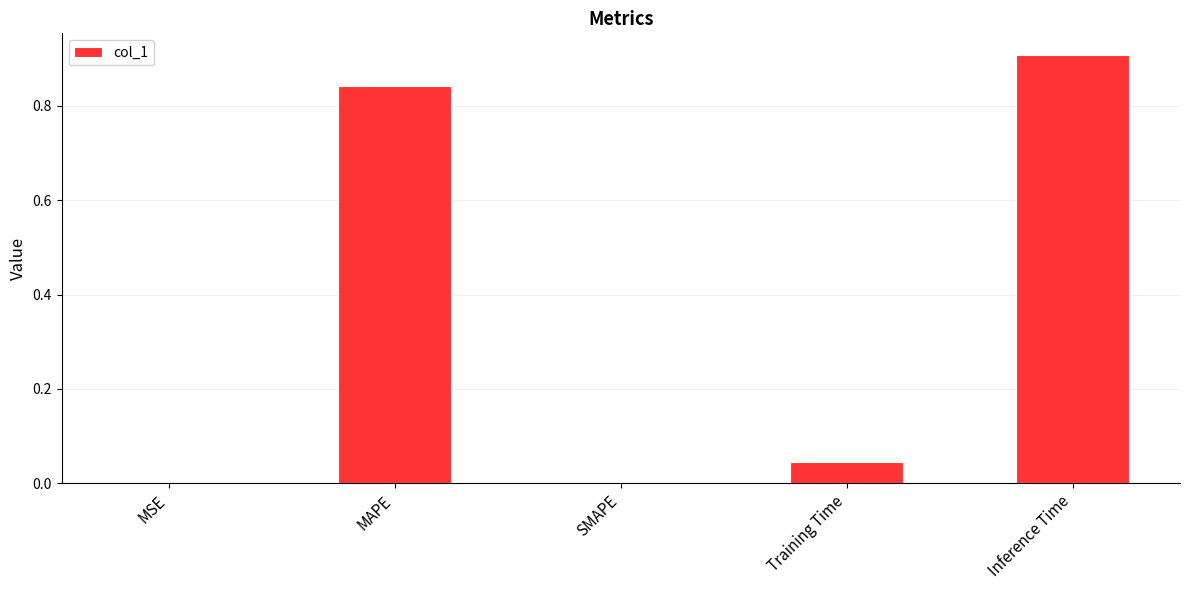

The chart shows a value of 0.0 at MSE. True or false?

True